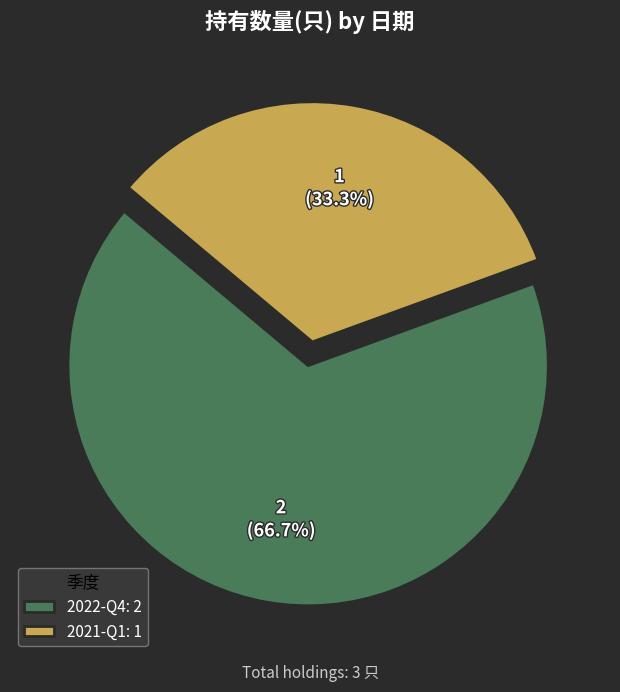

What percentage is the 2022-Q4 slice, to the nearest percent?

67%